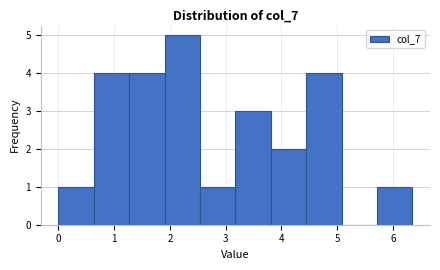

Reading left to right, transcribe this chart: for each bar, give the range it covers on the x-axis and its height. Neither the bar edges nor the heights are printed on the chart, so give them approximately, as read against the axes.

0.0 to 0.6: 1
0.6 to 1.3: 4
1.3 to 1.9: 4
1.9 to 2.5: 5
2.5 to 3.2: 1
3.2 to 3.8: 3
3.8 to 4.4: 2
4.4 to 5.1: 4
5.1 to 5.7: 0
5.7 to 6.4: 1